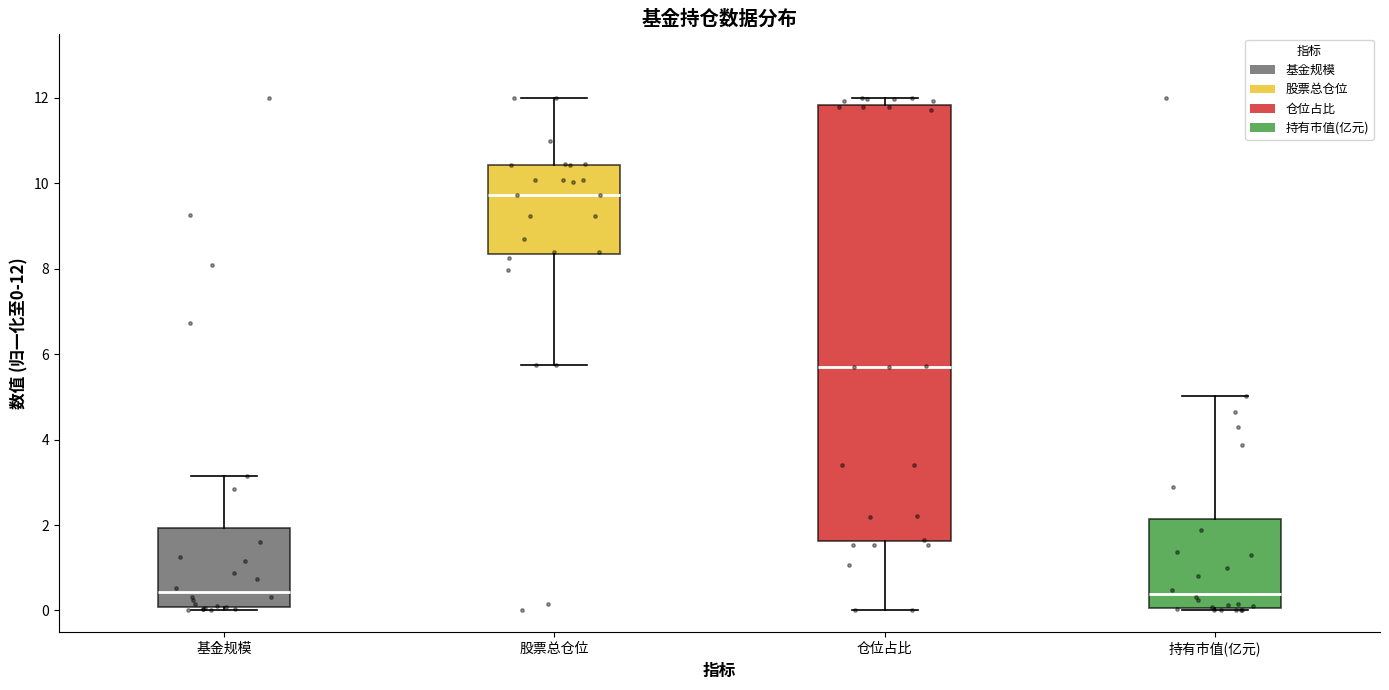

Which box is the tallest, from its lower edge to its upper edge?

仓位占比